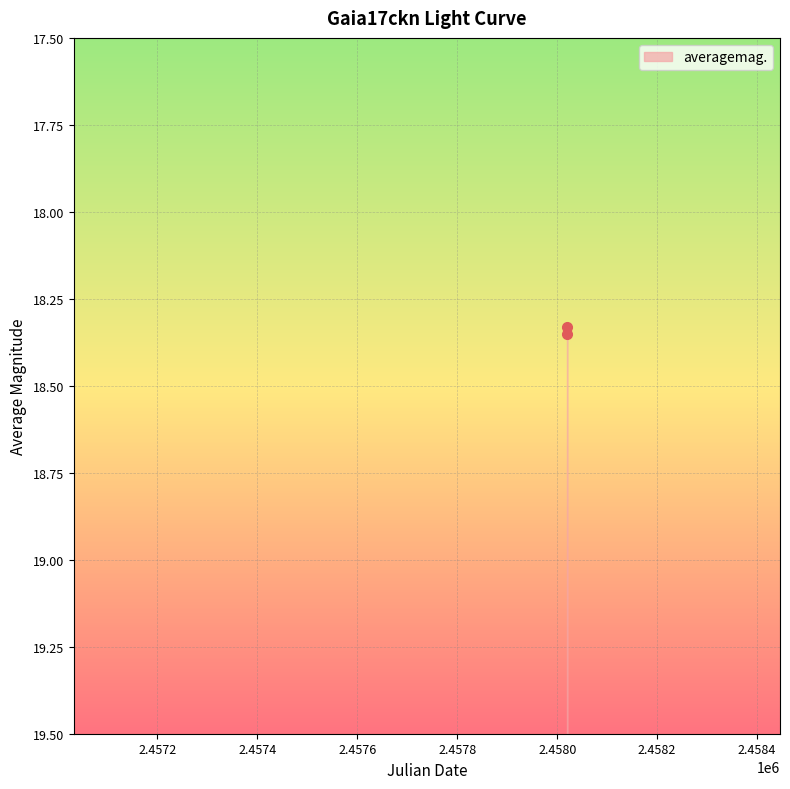

Reading right to left, extract all data points from this chart.

18.3	18.4